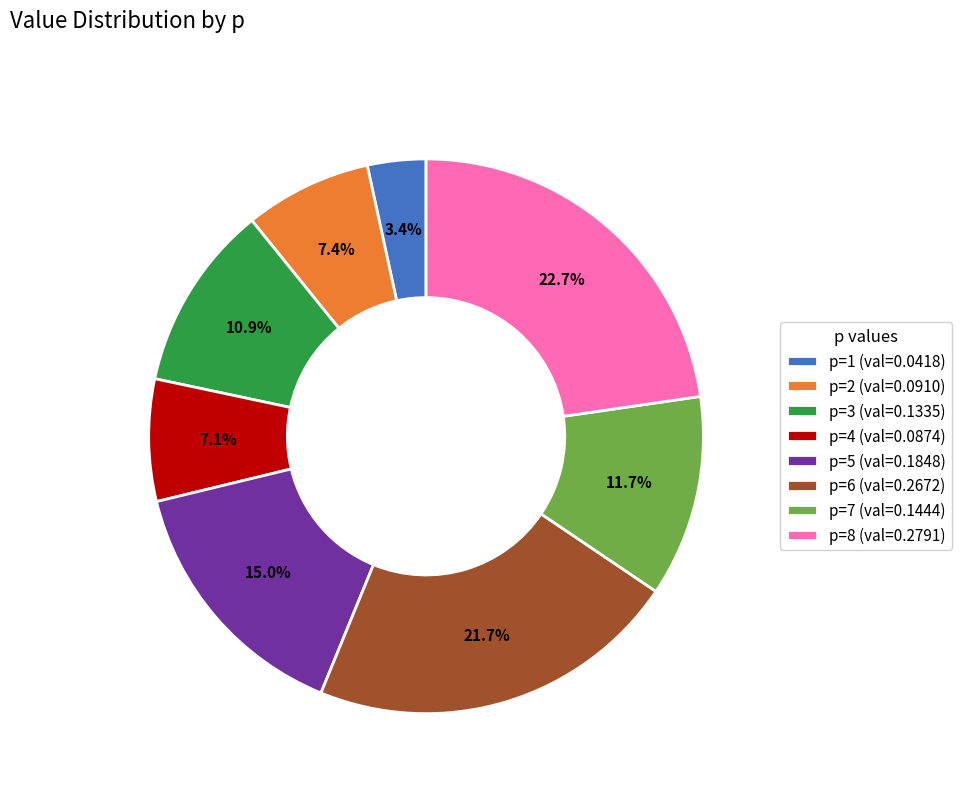

To the nearest percent, what portion does p=1 represent?

3%